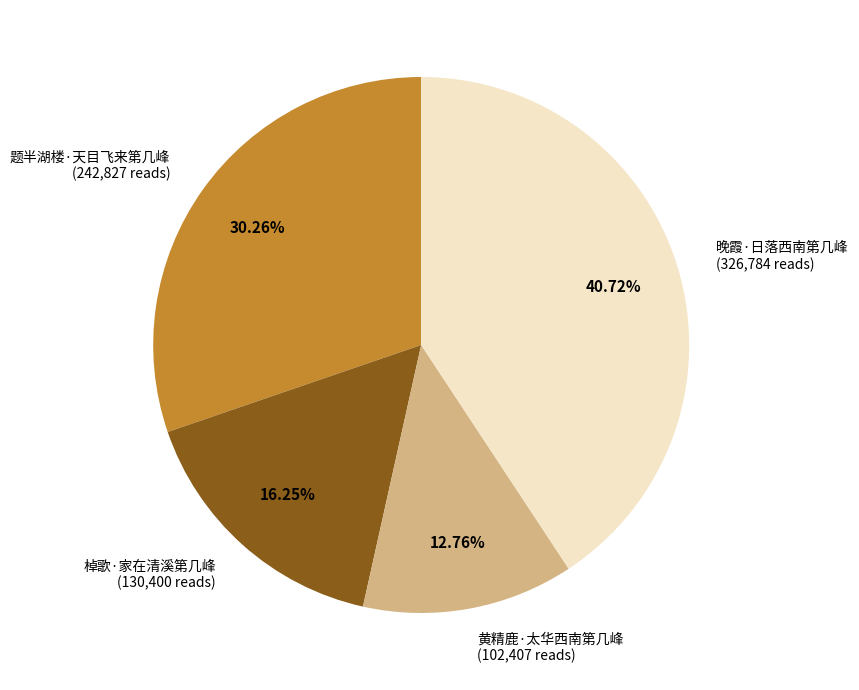

Combined, do 棹歌·家在清溪第几峰 and 题半湖楼·天目飞来第几峰 account for over 50%?

No